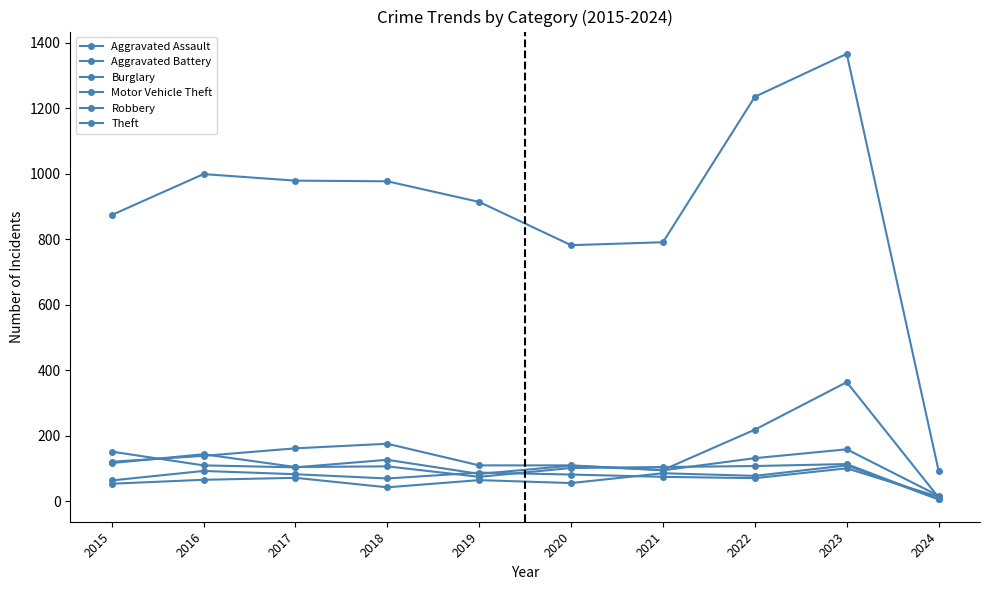

Is the value of Robbery at 2024 greater than the value of Motor Vehicle Theft at 2024?

No